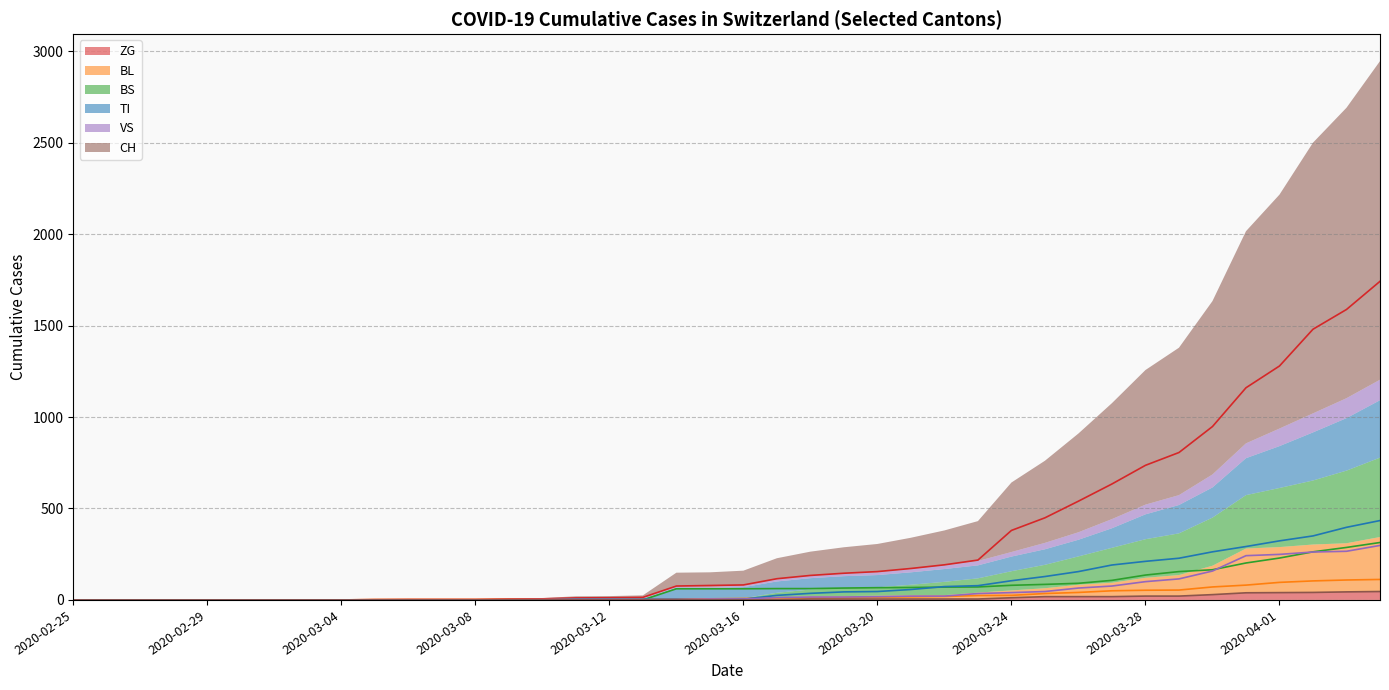

The value of BL at 2020-02-27 is 206. True or false?

False